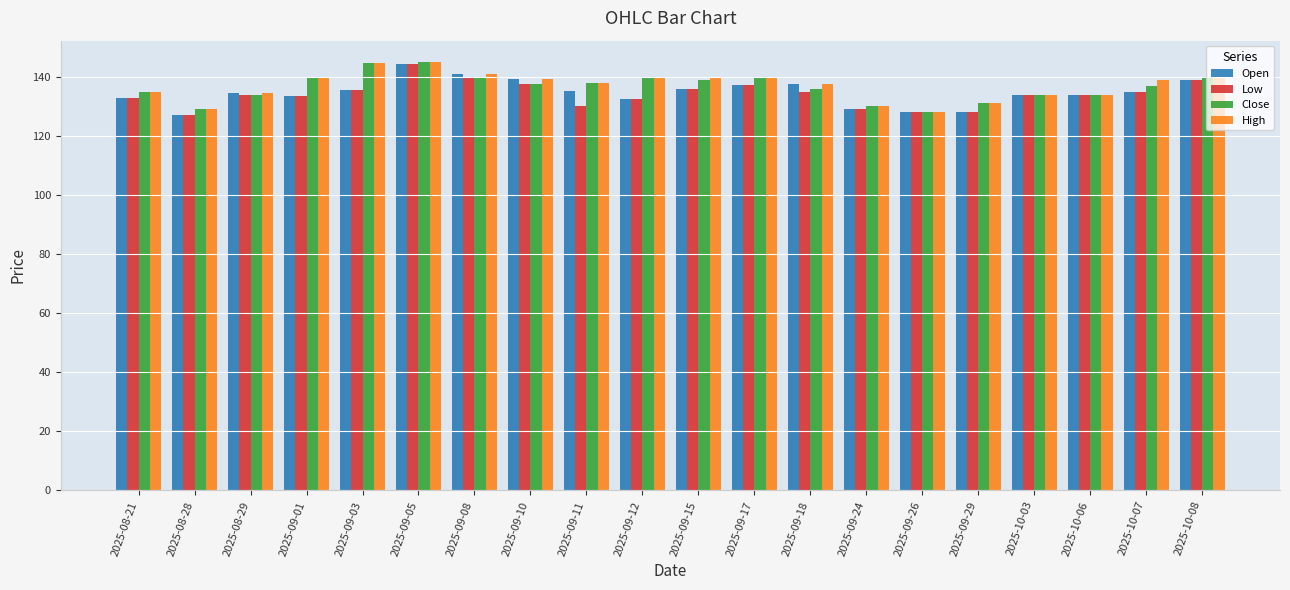

What is the difference between the maximum and minimum values in the Low series?

17.4